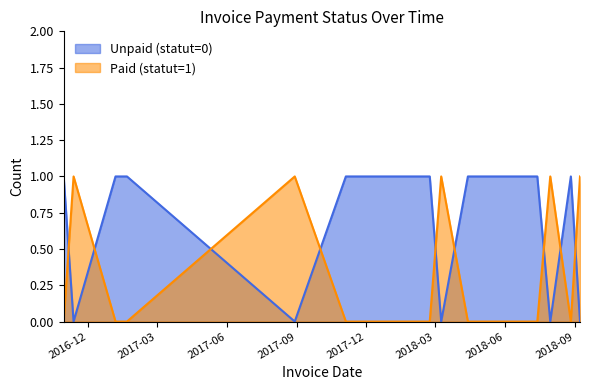

List the series in order of their overall mean, highest first.

Unpaid (statut=0), Paid (statut=1)